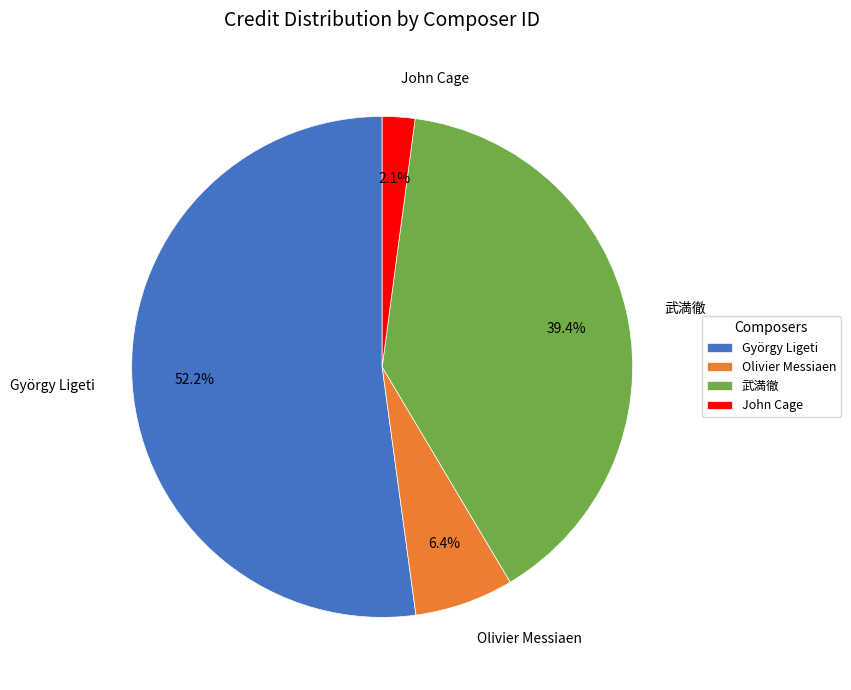

What percentage is the 武満徹 slice, to the nearest percent?

39%